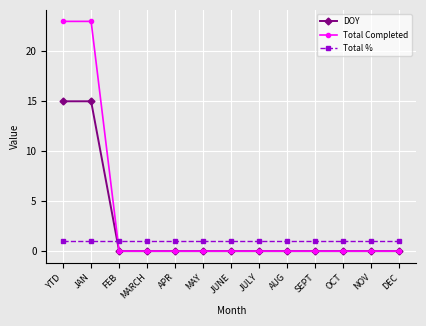

What position from the left is MAY?

6